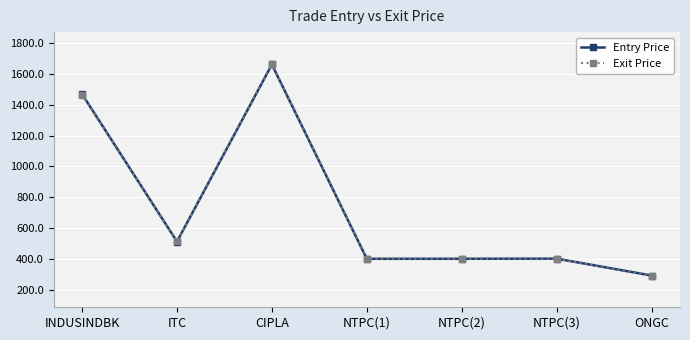

At how many categories does at least one series exceed 1337?

2